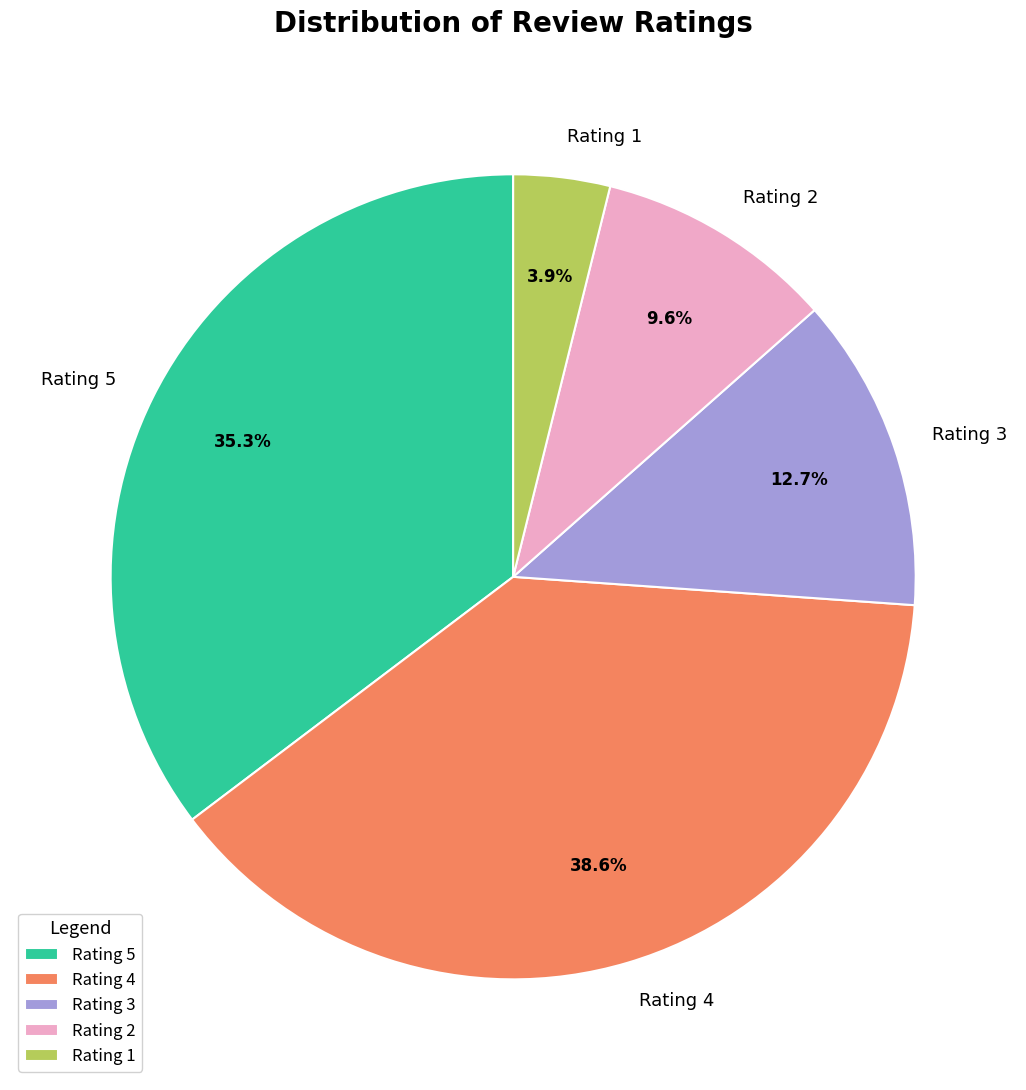

To the nearest percent, what is the average slice percentage?

20%